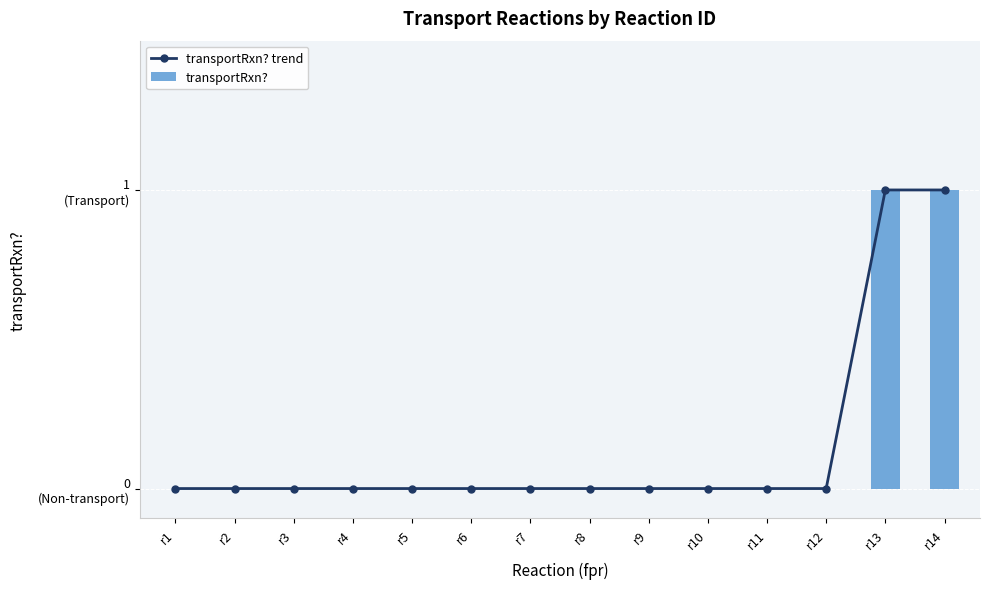

At which category is the sum across all series the highest?

r13